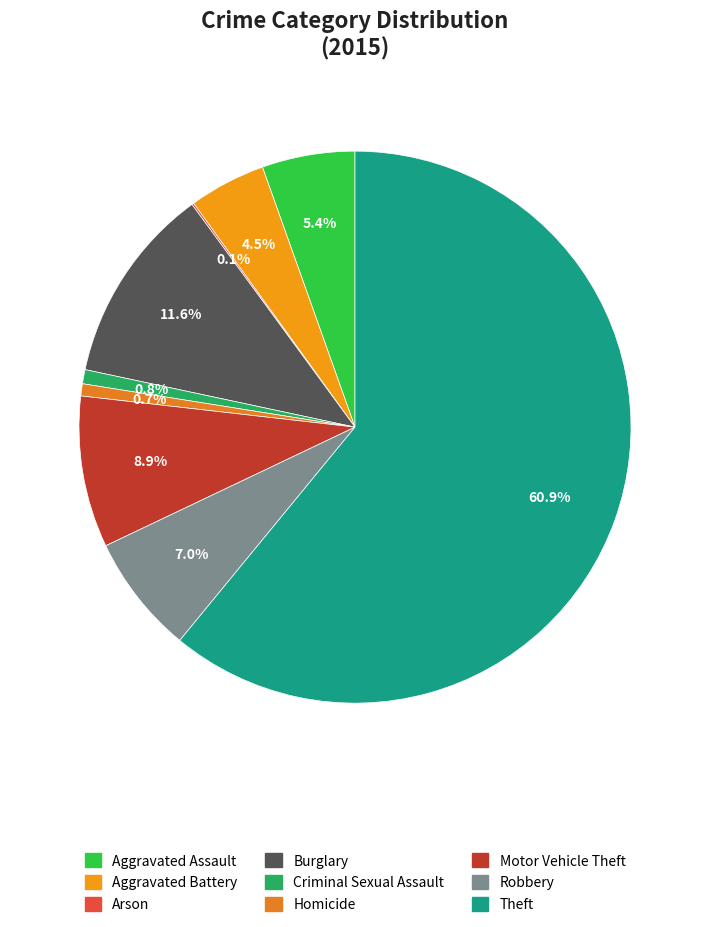

To the nearest percent, what is the difference between the largest and smallest slice percentages?

61%